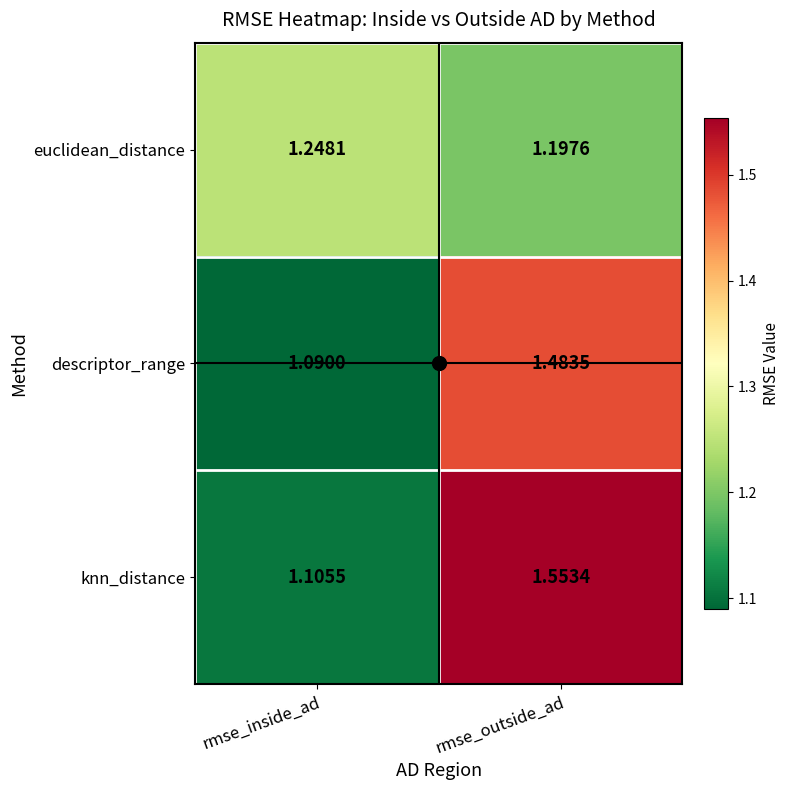

At which label is euclidean_distance closest to 1?

rmse_outside_ad